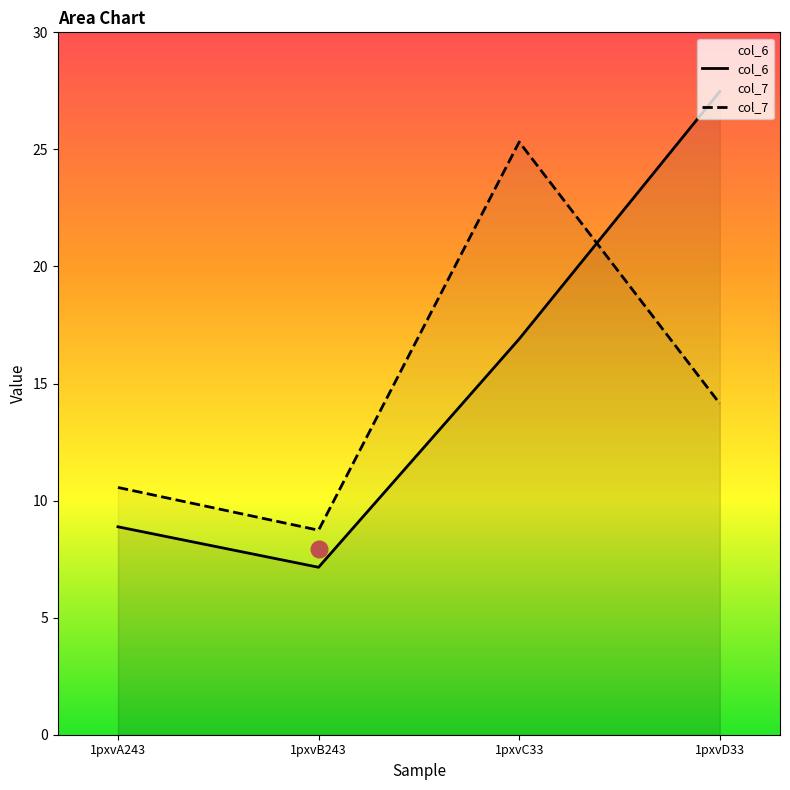

True or false: col_7 and col_6 cross at least once.

True